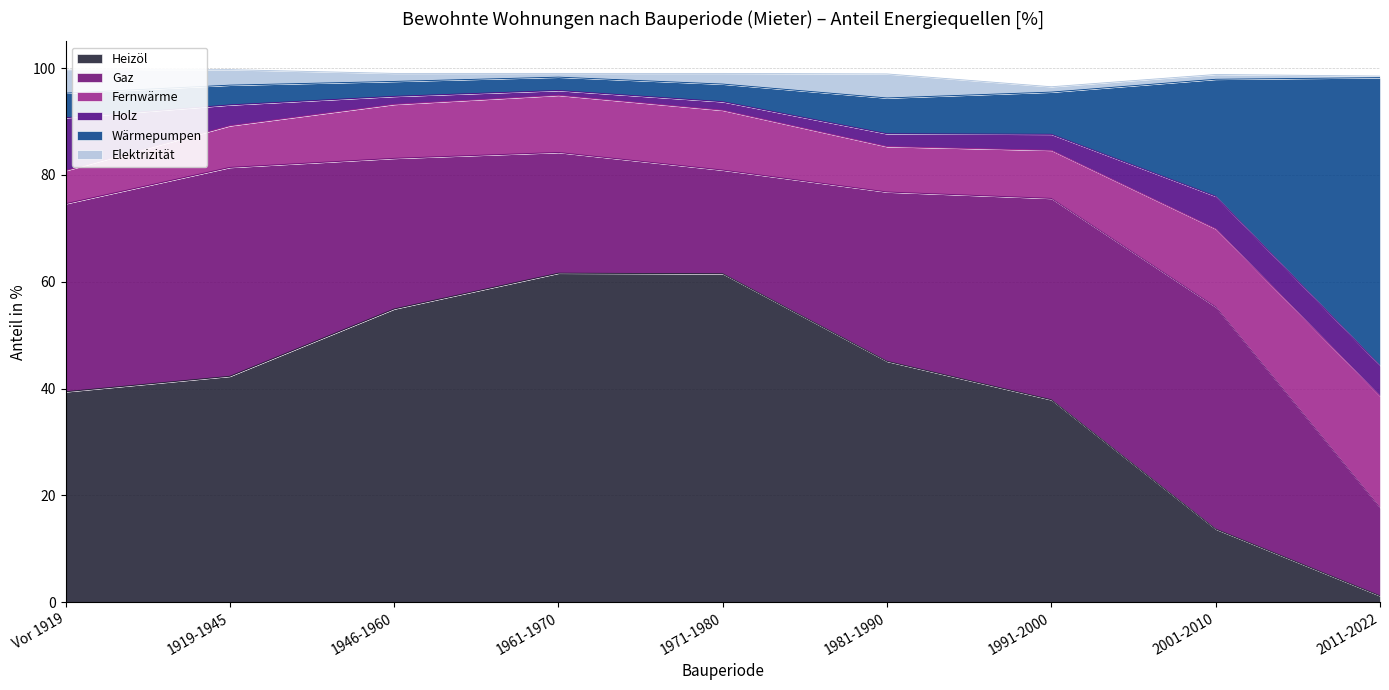

Reading left to right, transcribe all the data shown in this chart.

Wärmepumpen: 4.6	3.7	2.8	2.5	3.3	6.7	7.9	21.9	53.9
Gaz: 35.2	39.1	28.2	22.6	19.4	31.7	37.7	41.6	16.5
Heizöl: 39.4	42.3	54.9	61.6	61.5	45.1	37.9	13.7	1.2
Holz: 9.9	3.9	1.5	0.9	1.6	2.4	3.0	6.1	5.7
Elektrizität: 4.3	2.9	1.5	0.7	2.0	4.5	1.0	0.9	0.3
Fernwärme: 6.2	7.8	10.1	10.7	11.2	8.5	9.0	14.6	20.9